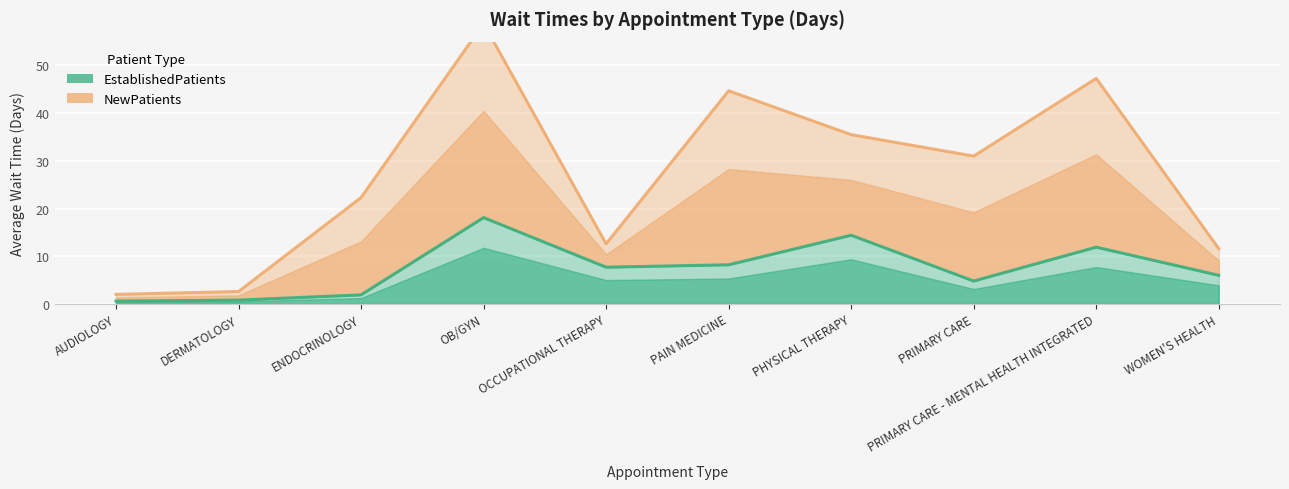

Reading left to right, what are all the values shown in this chart?

0.6	0.8	1.9	18.1	7.7	8.2	14.4	4.8	11.9	6.0